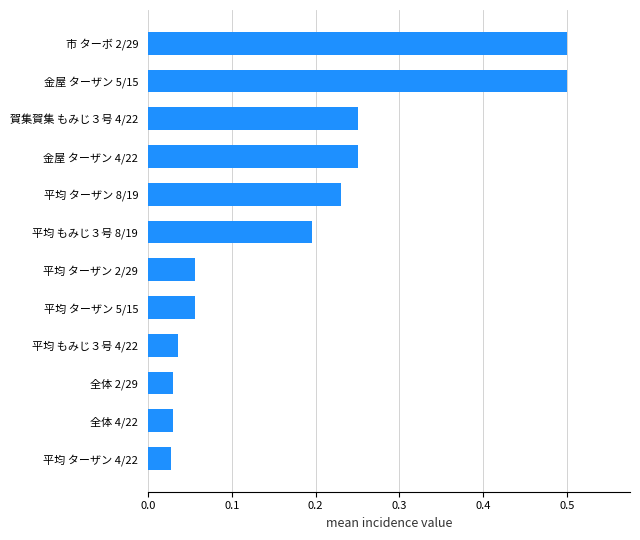

Which has a higher value, 平均 ターザン 5/15 or 平均 ターザン 8/19?

平均 ターザン 8/19